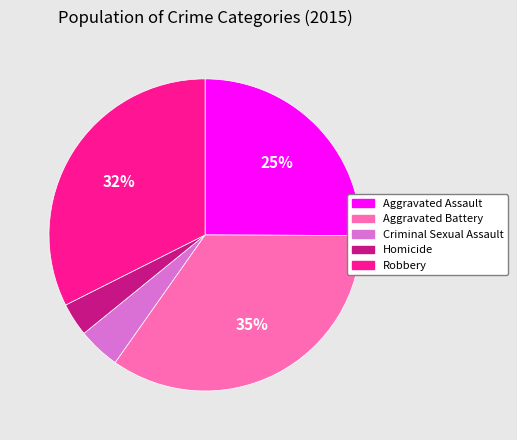

How many segments does this pie chart have?

5